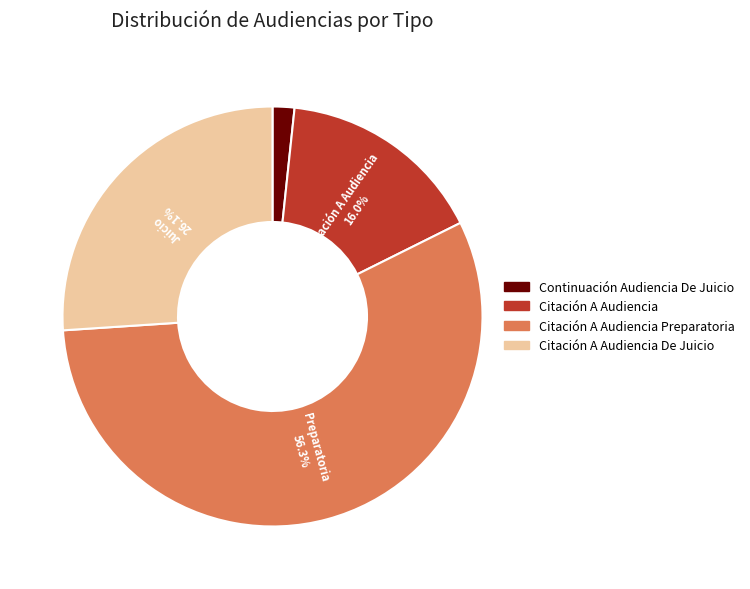

Rank the categories by value from lowest to highest.

Continuación Audiencia De Juicio, Citación A Audiencia, Citación A Audiencia De Juicio, Citación A Audiencia Preparatoria